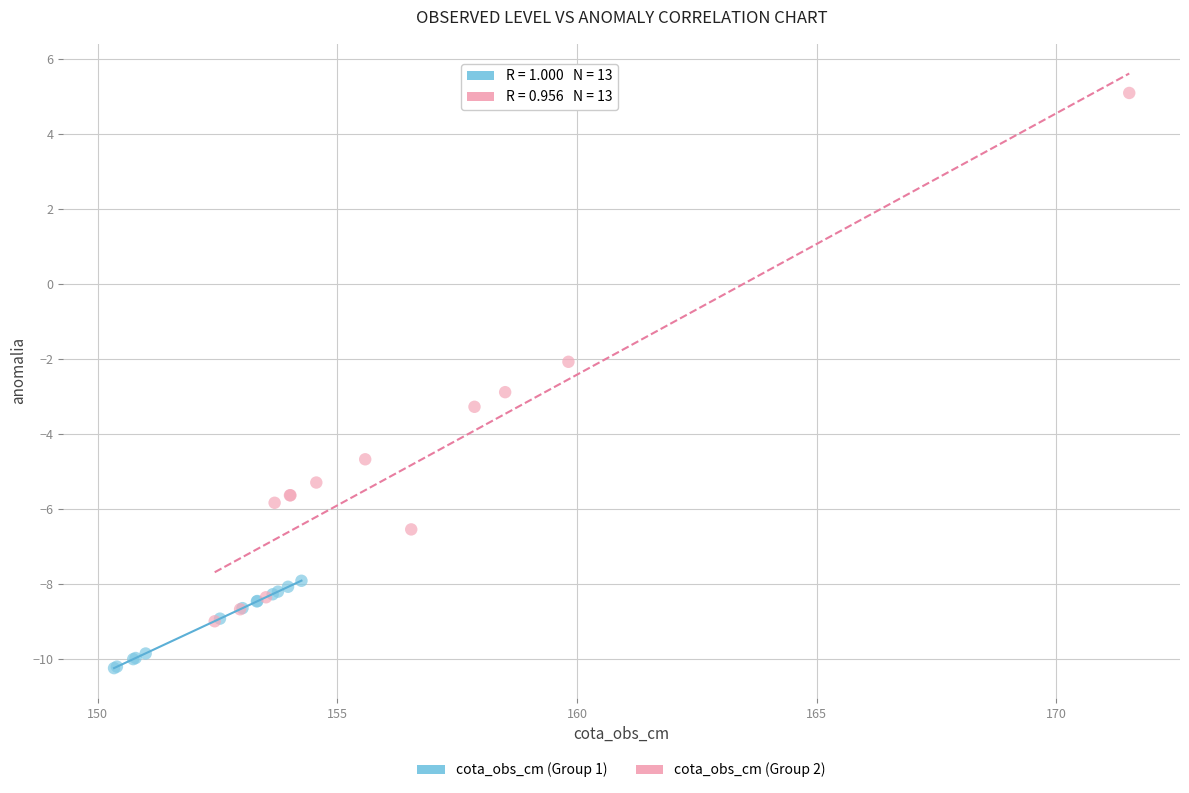

Which series has the widest spread of Y values?

cota_obs_cm (Group 2)